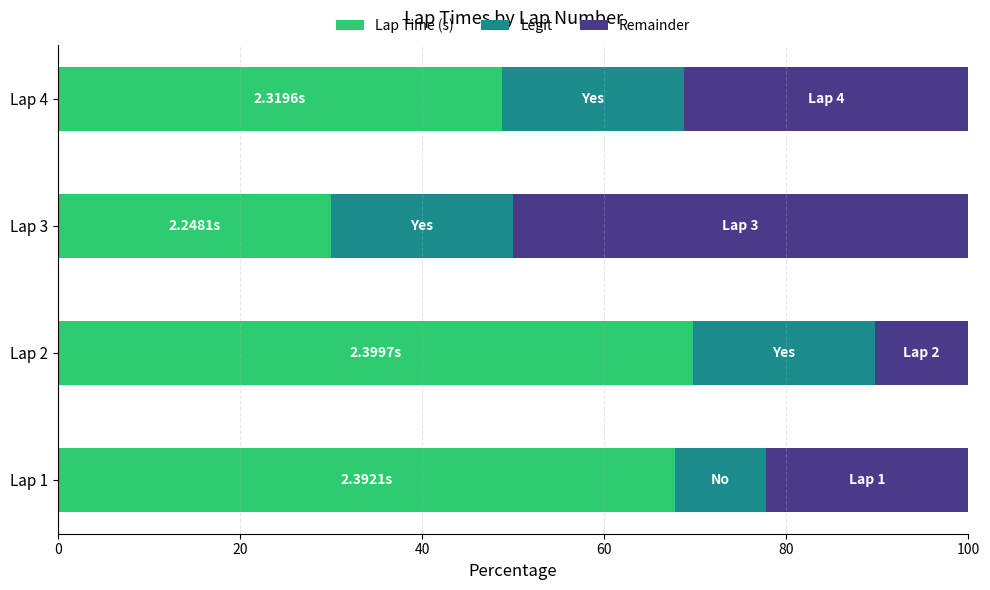

Rank the categories by Lap Time (s) value from highest to lowest.

Lap 2, Lap 1, Lap 4, Lap 3